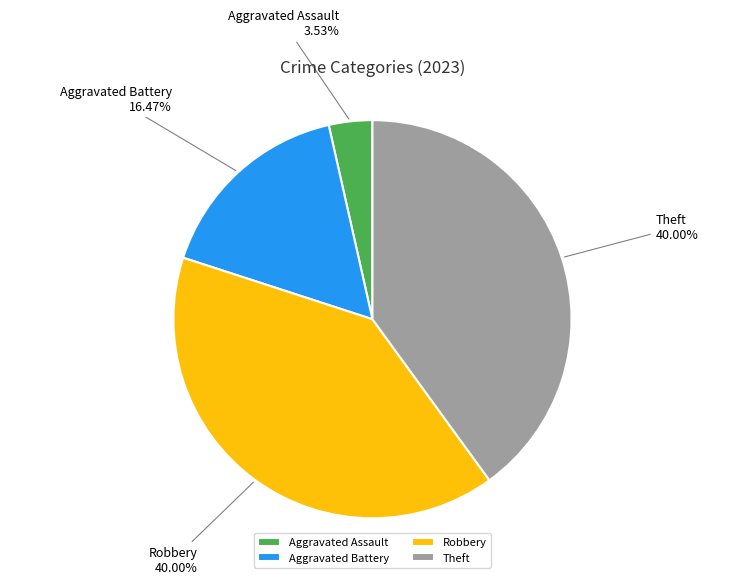

Which category has the smallest portion of the pie?

Aggravated Assault